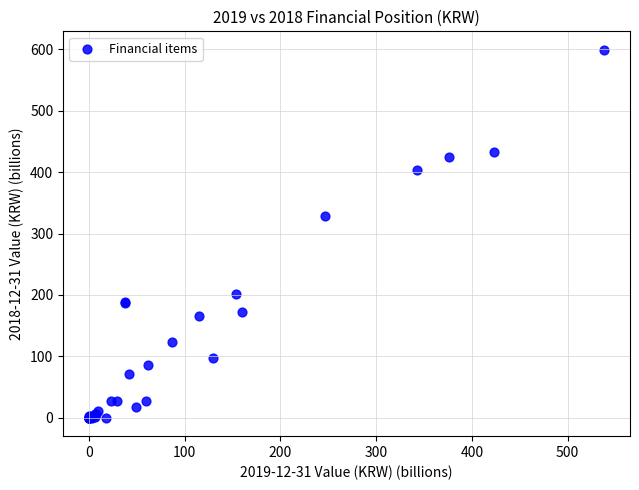

What Y value in the scatter plot is closest to 299?

328.1